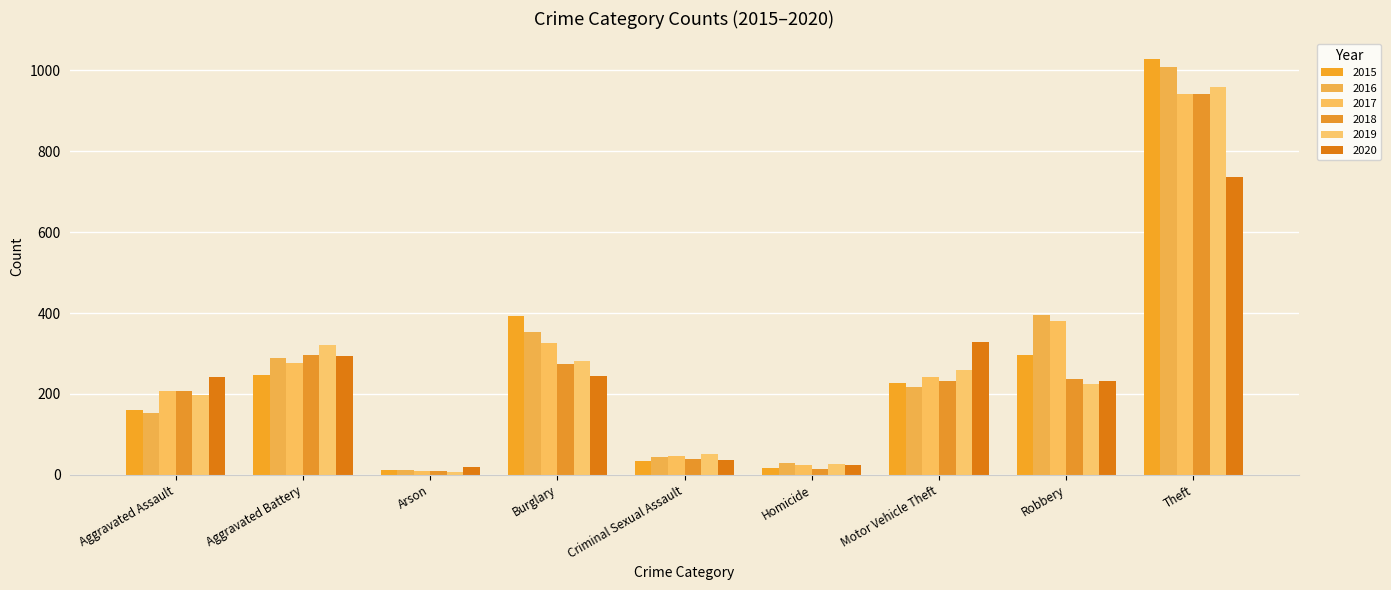

Rank the categories by 2016 value from highest to lowest.

Theft, Robbery, Burglary, Aggravated Battery, Motor Vehicle Theft, Aggravated Assault, Criminal Sexual Assault, Homicide, Arson